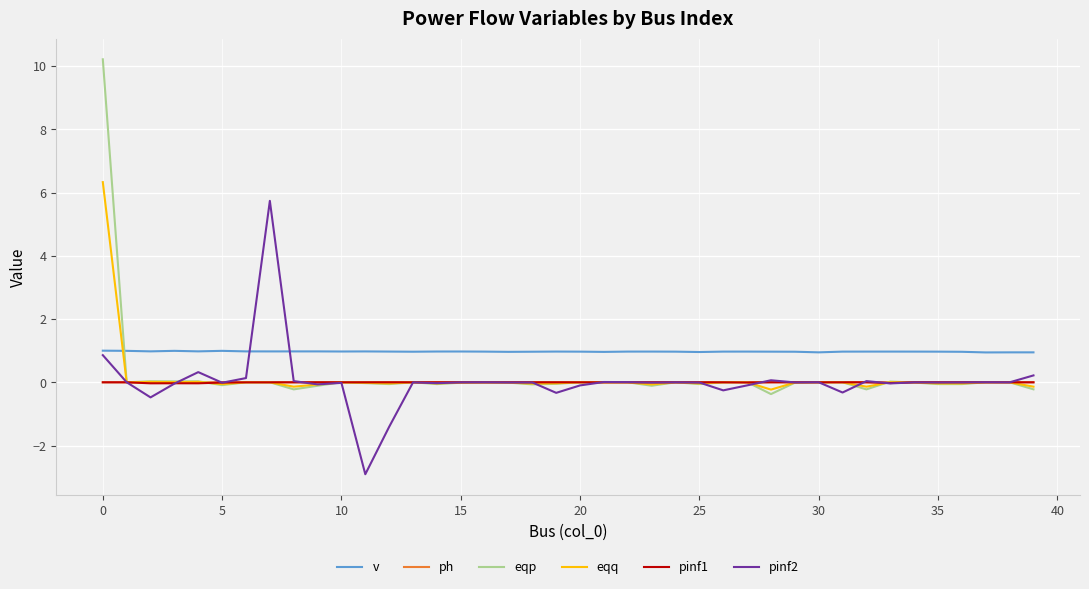

Which series has the largest total across all categories?

v